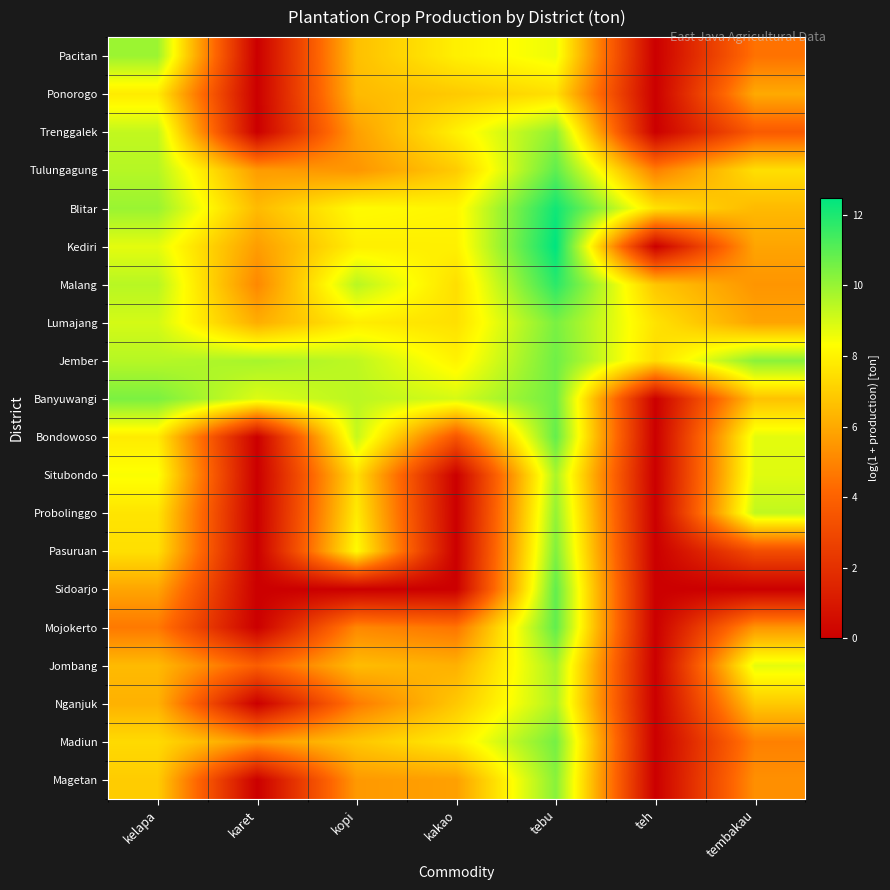

Reading left to right, what are all the values shown in this chart?

Pacitan: kelapa=9.9	karet=0.0	kopi=6.6	kakao=7.9	tebu=8.6	teh=0.0	tembakau=4.5
Ponorogo: kelapa=7.8	karet=0.0	kopi=6.5	kakao=6.9	tebu=7.5	teh=0.0	tembakau=6.0
Trenggalek: kelapa=9.3	karet=0.0	kopi=5.7	kakao=7.9	tebu=10.1	teh=0.0	tembakau=3.7
Tulungagung: kelapa=9.5	karet=5.6	kopi=5.5	kakao=6.9	tebu=10.9	teh=4.9	tembakau=7.5
Blitar: kelapa=10.0	karet=6.5	kopi=8.2	kakao=8.1	tebu=12.2	teh=7.5	tembakau=6.4
Kediri: kelapa=8.8	karet=5.7	kopi=7.9	kakao=7.9	tebu=12.5	teh=0.0	tembakau=5.9
Malang: kelapa=9.5	karet=5.1	kopi=9.5	kakao=7.5	tebu=11.8	teh=6.8	tembakau=5.4
Lumajang: kelapa=9.0	karet=6.1	kopi=7.8	kakao=7.5	tebu=10.5	teh=7.6	tembakau=5.8
Jember: kelapa=9.5	karet=9.8	kopi=9.4	kakao=8.0	tebu=10.7	teh=7.4	tembakau=10.2
Banyuwangi: kelapa=10.5	karet=8.9	kopi=9.4	kakao=9.0	tebu=10.6	teh=0.0	tembakau=6.7
Bondowoso: kelapa=7.8	karet=0.0	kopi=9.3	kakao=3.5	tebu=10.8	teh=0.0	tembakau=8.8
Situbondo: kelapa=8.4	karet=0.0	kopi=7.5	kakao=0.0	tebu=9.7	teh=0.0	tembakau=8.8
Probolinggo: kelapa=7.6	karet=0.0	kopi=7.8	kakao=0.0	tebu=10.1	teh=0.0	tembakau=9.3
Pasuruan: kelapa=7.5	karet=0.0	kopi=8.2	kakao=0.0	tebu=10.4	teh=0.0	tembakau=3.1
Sidoarjo: kelapa=5.9	karet=0.0	kopi=0.0	kakao=0.0	tebu=10.9	teh=0.0	tembakau=0.0
Mojokerto: kelapa=4.7	karet=0.0	kopi=5.1	kakao=4.6	tebu=10.9	teh=0.0	tembakau=5.5
Jombang: kelapa=6.5	karet=3.8	kopi=6.5	kakao=6.2	tebu=9.7	teh=0.0	tembakau=8.7
Nganjuk: kelapa=6.2	karet=0.0	kopi=4.7	kakao=6.8	tebu=9.6	teh=0.0	tembakau=6.9
Madiun: kelapa=7.3	karet=5.5	kopi=6.8	kakao=7.8	tebu=10.6	teh=0.0	tembakau=4.9
Magetan: kelapa=7.0	karet=0.0	kopi=5.6	kakao=5.7	tebu=10.2	teh=0.0	tembakau=5.3